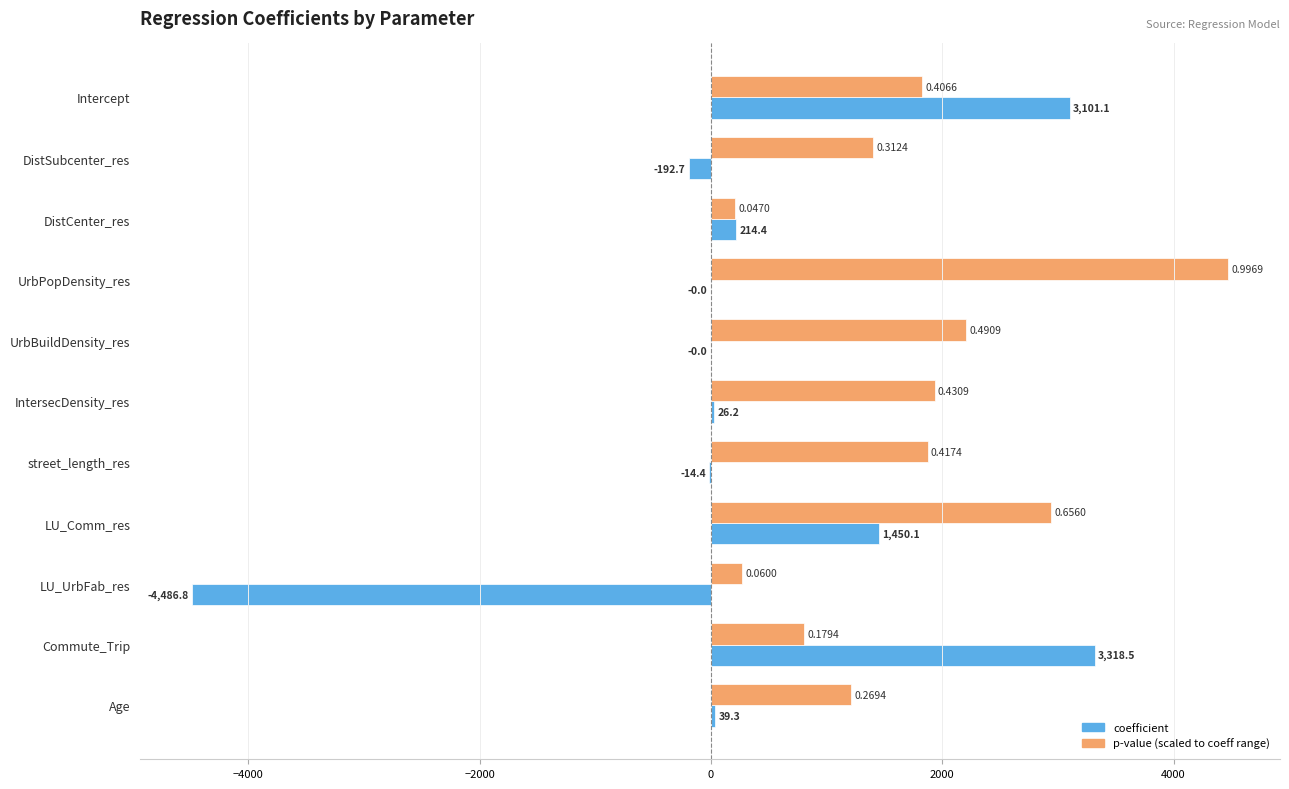

At which category does the chart reach its peak across all series?

UrbPopDensity_res